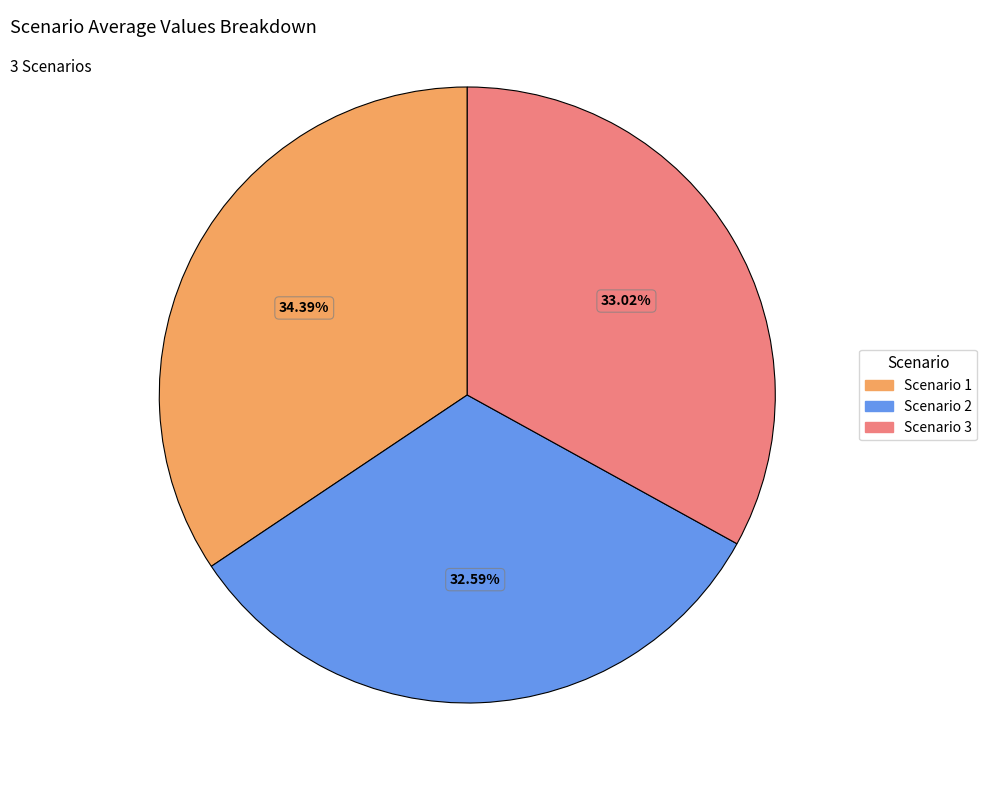

Does Scenario 2 represent more than half of the total?

No